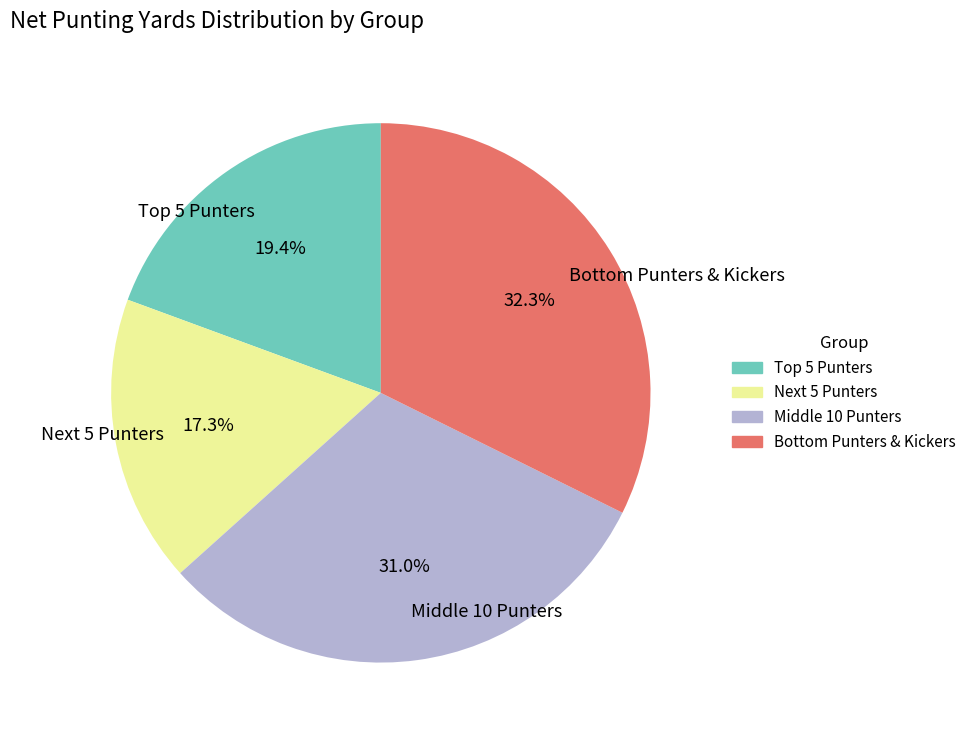

Approximately how many times larger is the value at Next 5 Punters compared to Middle 10 Punters?

0.6